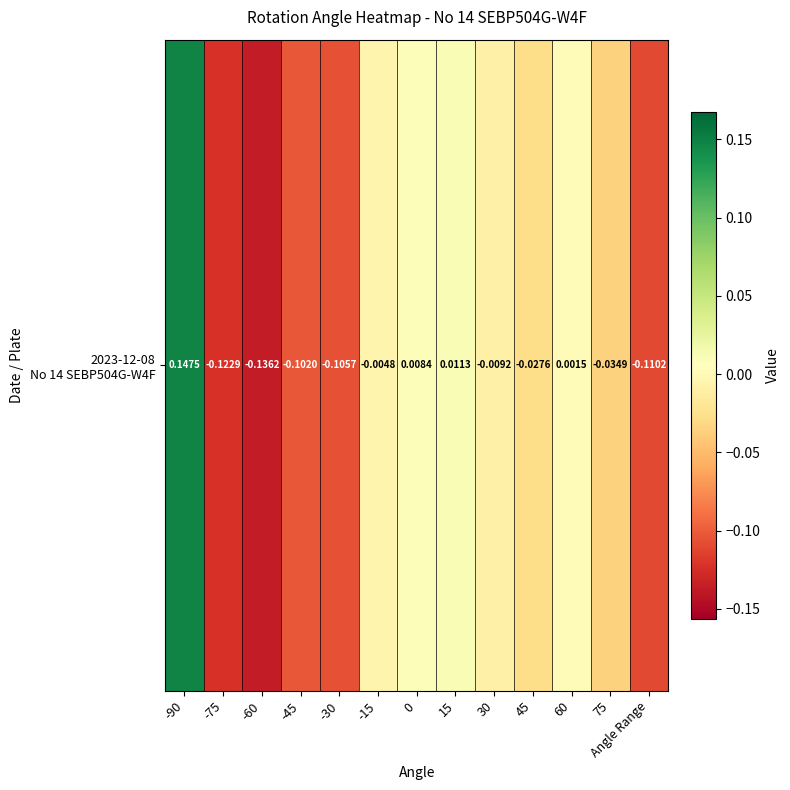

What is the change in value from -30 to 45?

+0.1